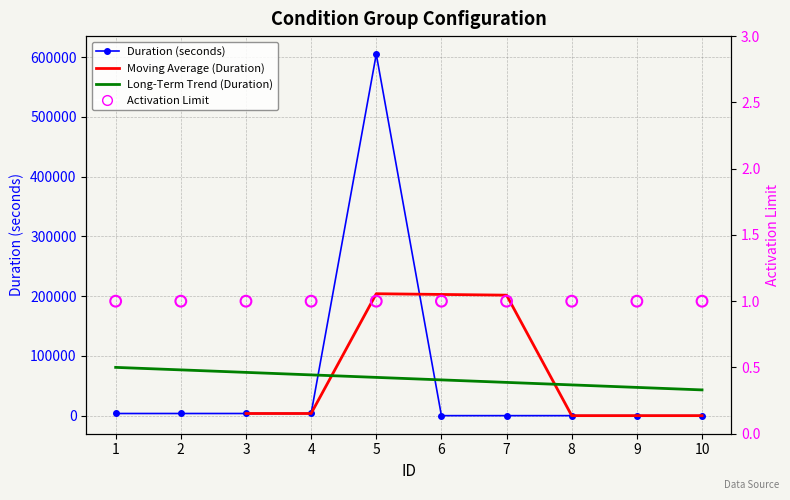

Which has a higher value, 2 or 6?

2